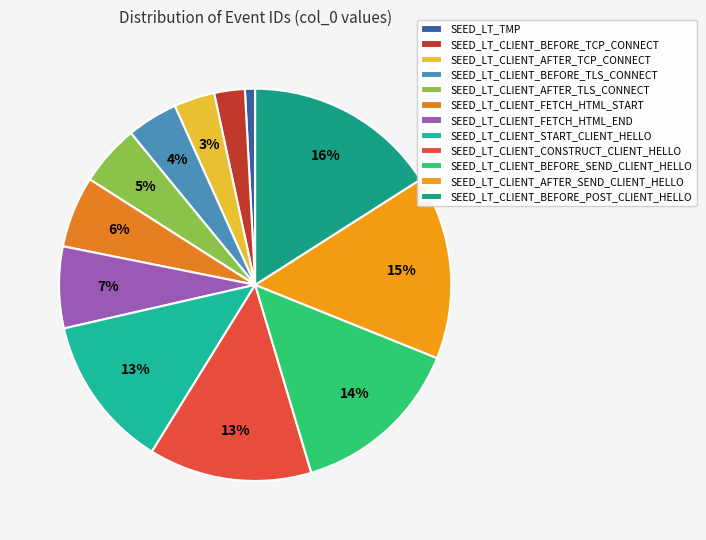

How many segments does this pie chart have?

12